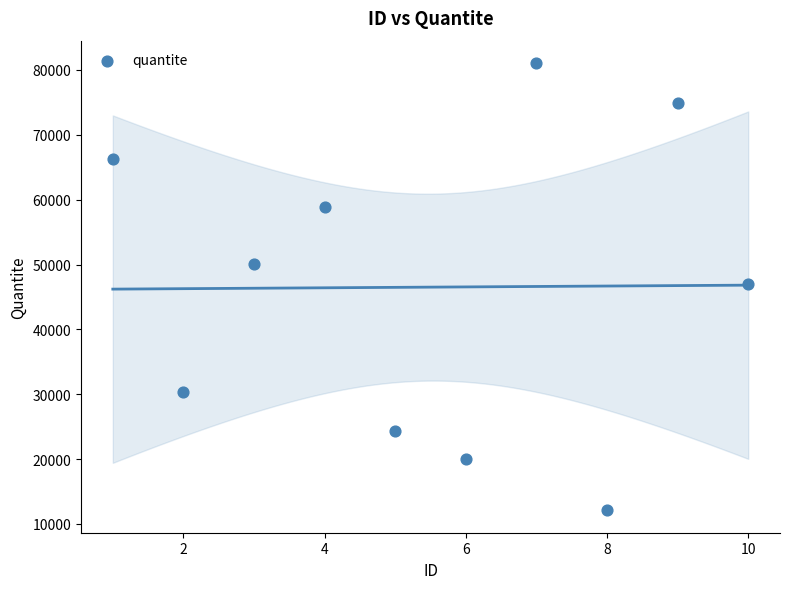

What is the range of Y values (max minus min)?

68971